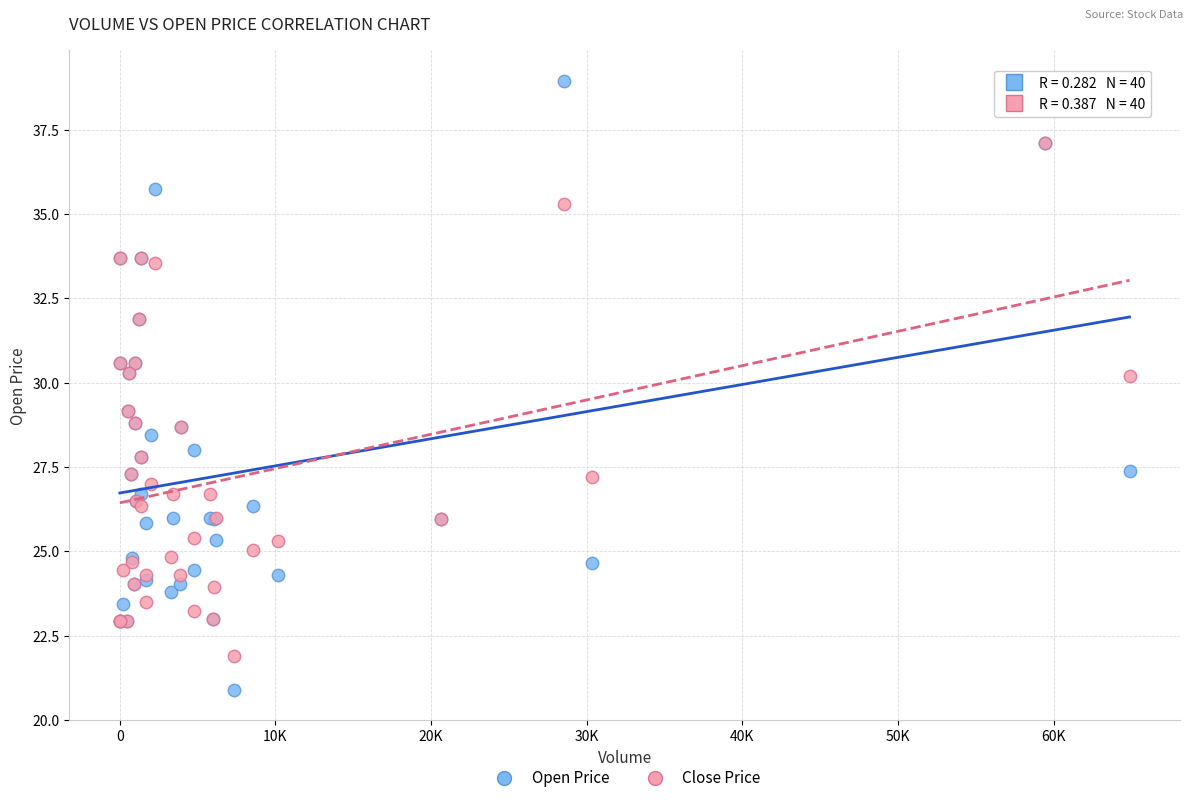

What are all the series names shown in the legend?

Open Price, Close Price